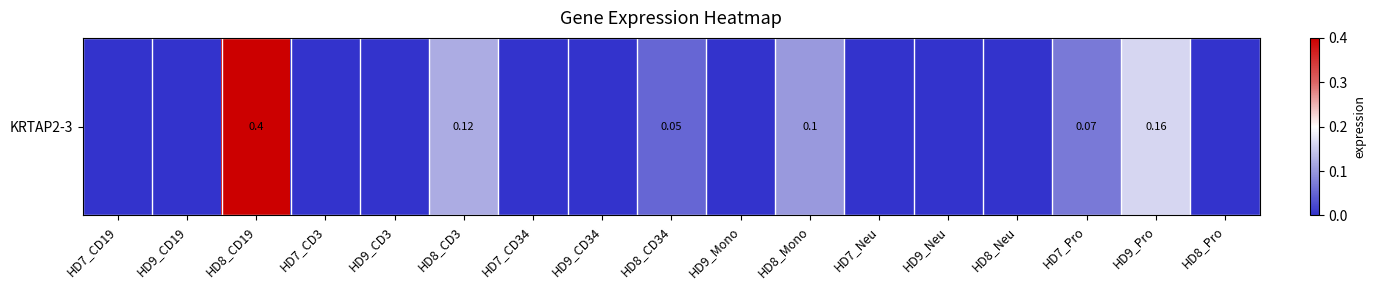

Reading left to right, extract all data points from this chart.

HD7_CD19=0.0	HD9_CD19=0.0	HD8_CD19=0.4	HD7_CD3=0.0	HD9_CD3=0.0	HD8_CD3=0.1	HD7_CD34=0.0	HD9_CD34=0.0	HD8_CD34=0.1	HD9_Mono=0.0	HD8_Mono=0.1	HD7_Neu=0.0	HD9_Neu=0.0	HD8_Neu=0.0	HD7_Pro=0.1	HD9_Pro=0.2	HD8_Pro=0.0